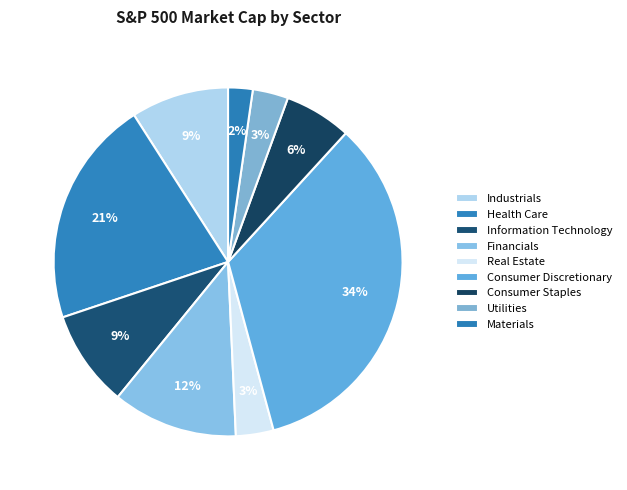

How many segments does this pie chart have?

9